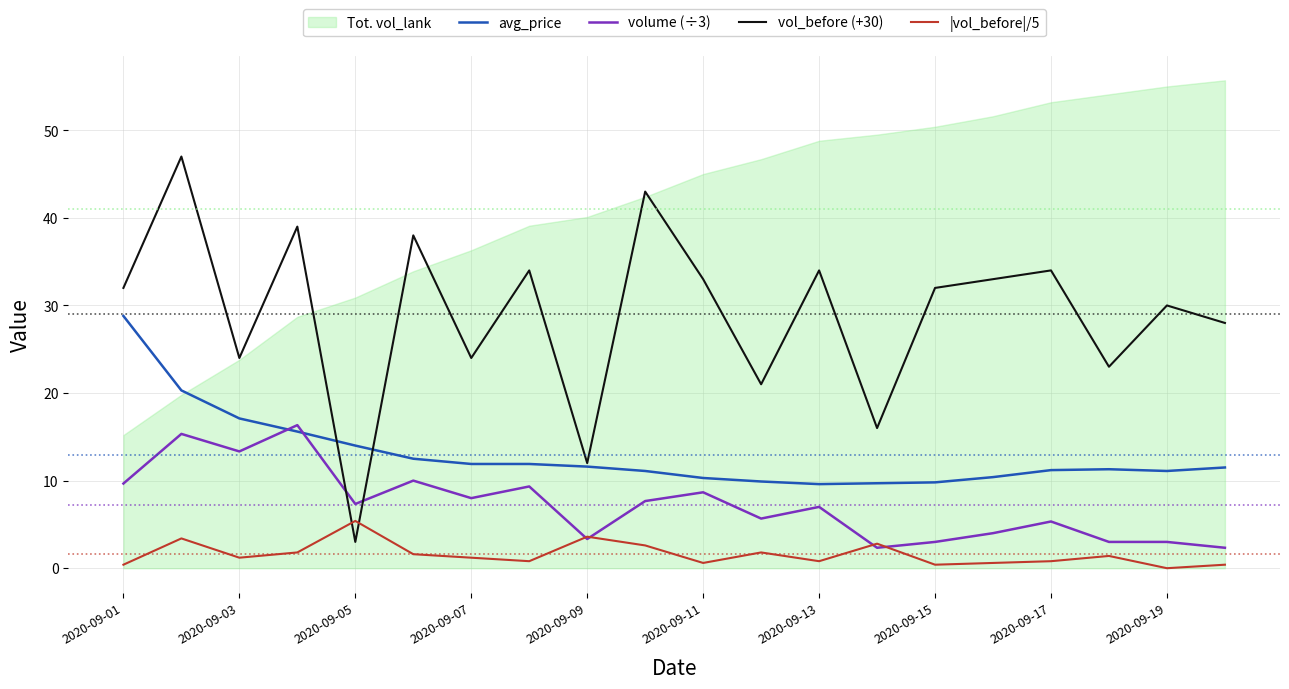

At which label does vol_before (+30) reach its minimum?

2020-09-05